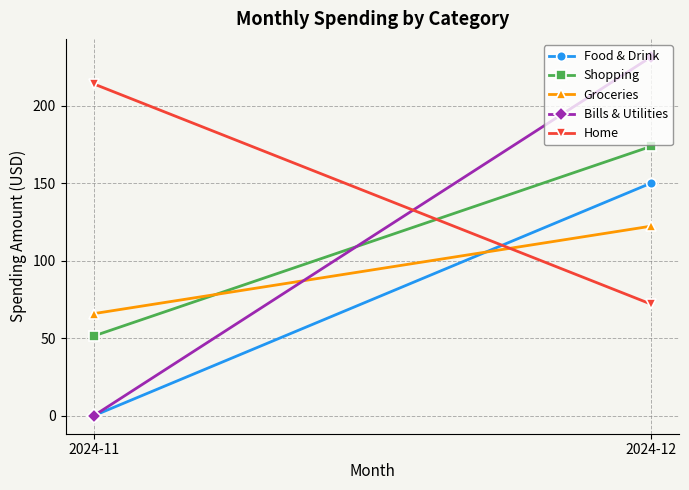

Between 2024-11 and 2024-12, which series saw the biggest shift?

Bills & Utilities